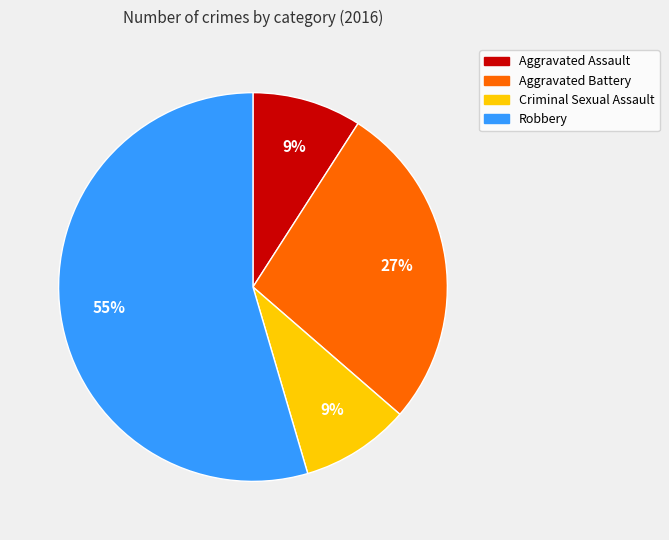

Do Robbery and Aggravated Assault together represent more than half of the pie?

Yes